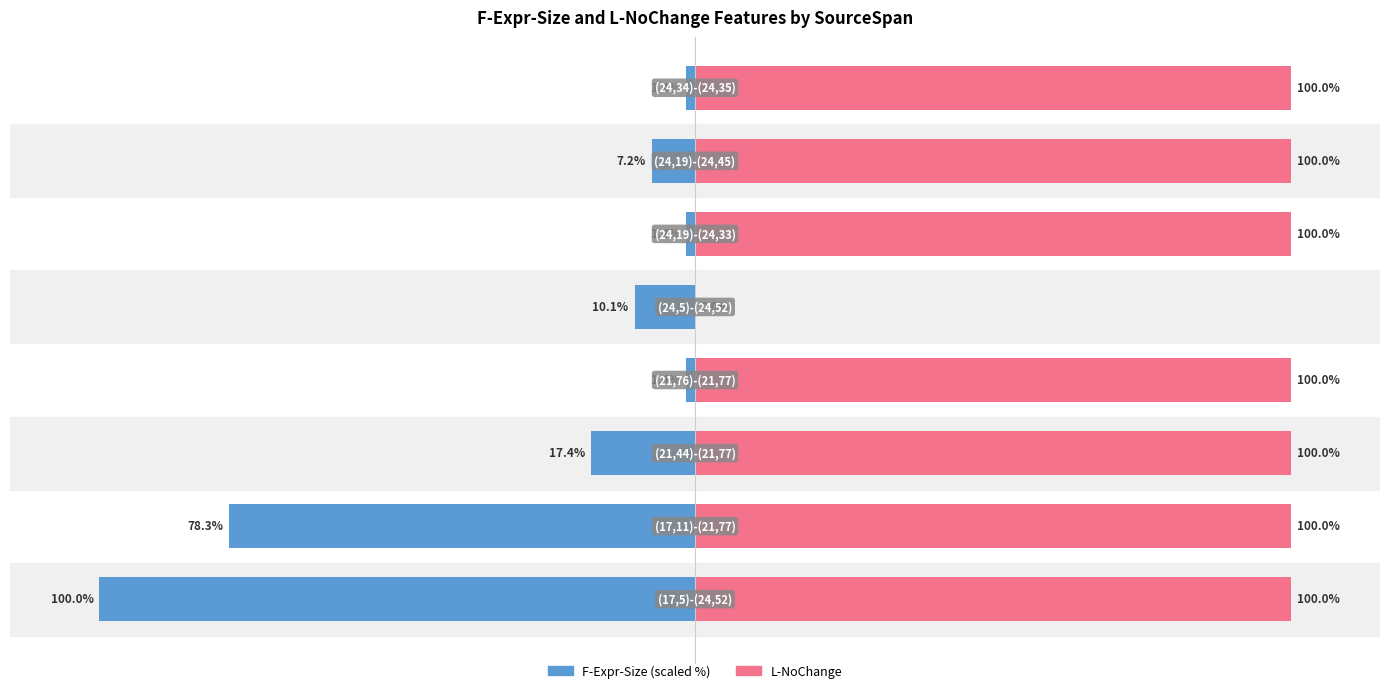

How many groups of bars are there?

8